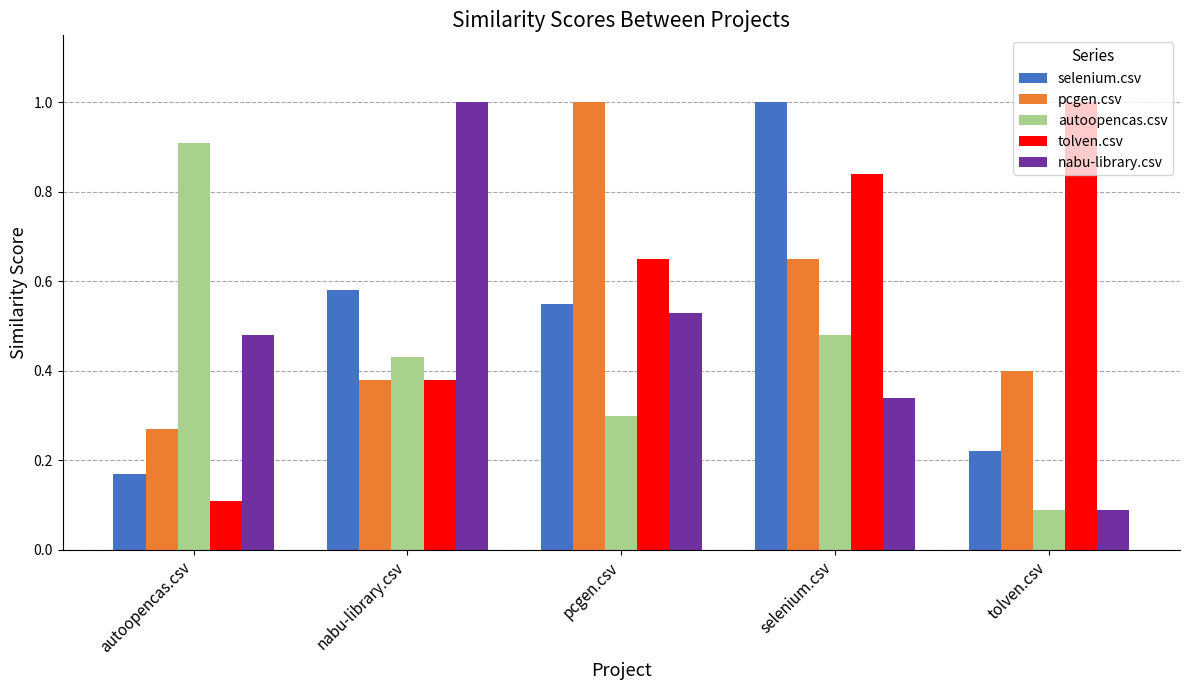

What is the sum of all tolven.csv values?

3.0